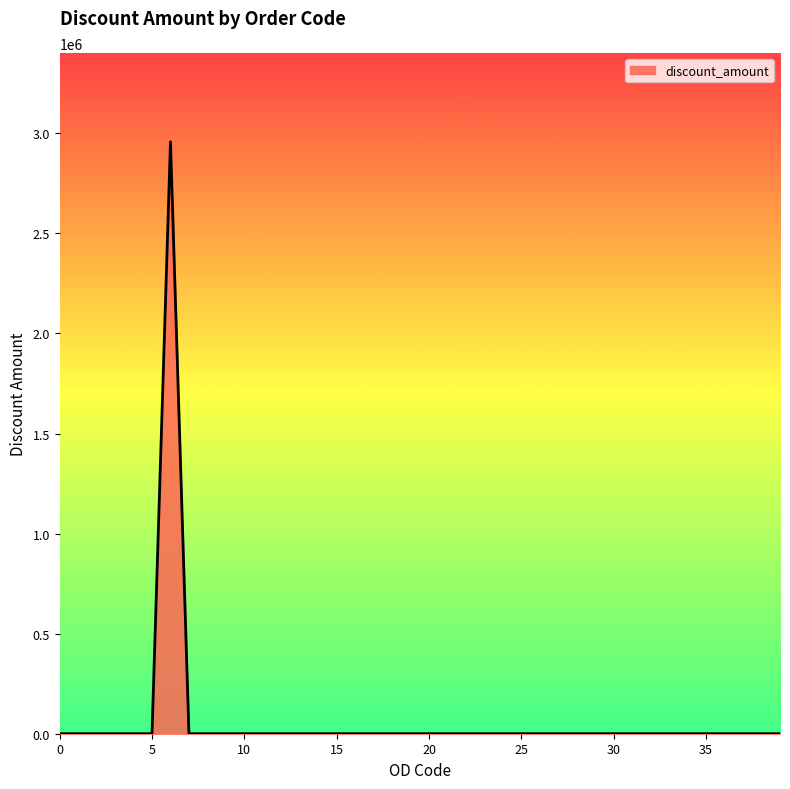

True or false: there are more than 0 points higher than both neighbors.

True